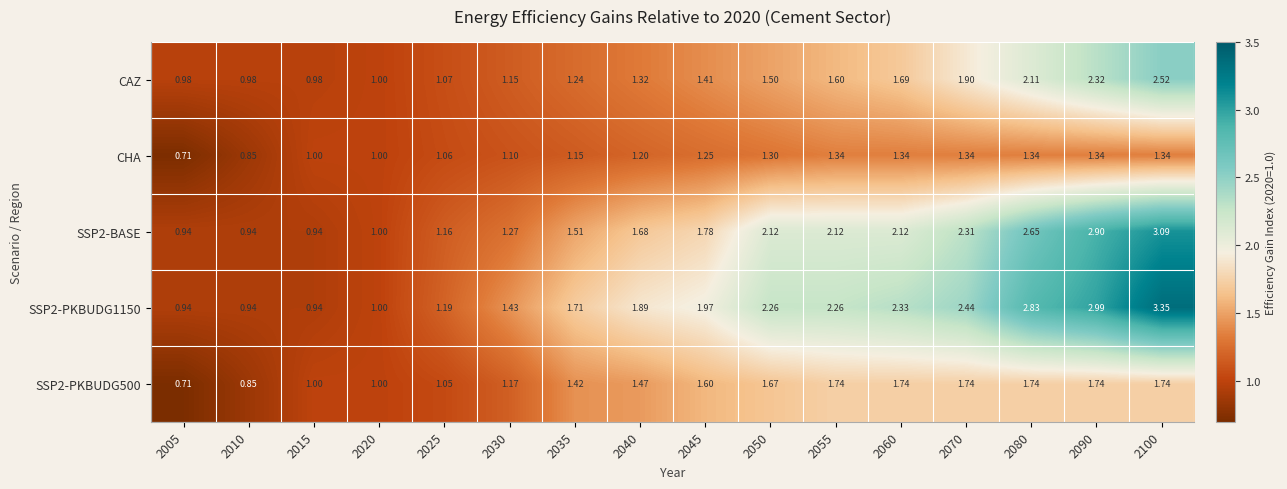

Is the value of SSP2-PKBUDG500 at 2020 greater than the value of SSP2-PKBUDG1150 at 2050?

No